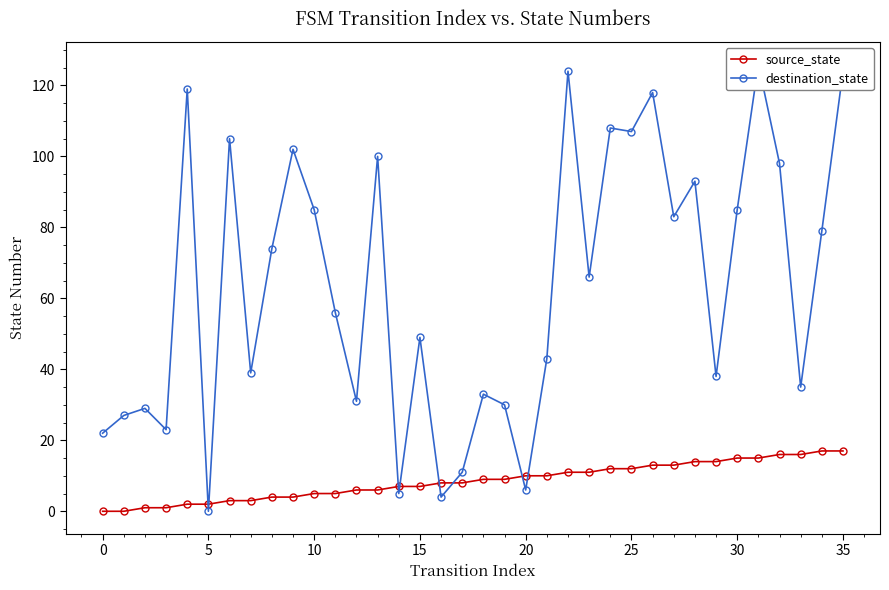

What are all the series names shown in the legend?

source_state, destination_state